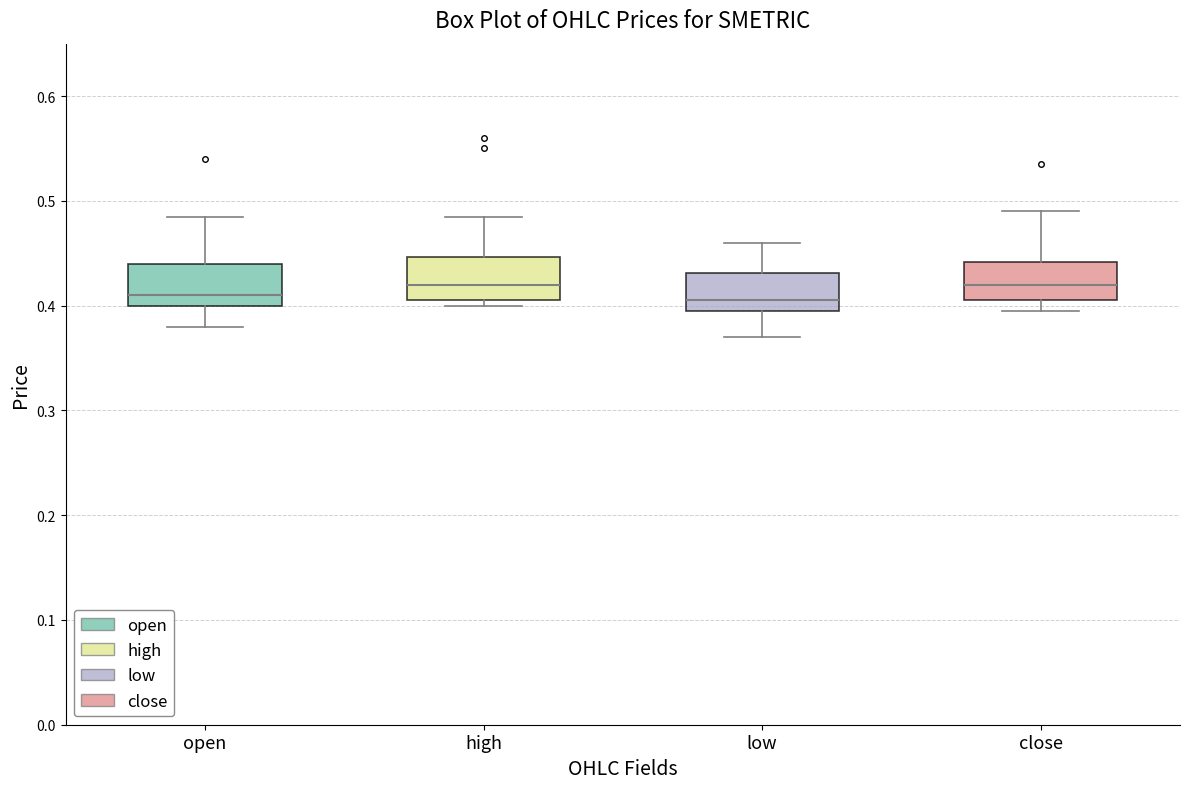

Reading left to right, read every box against the y-axis: the position of its median line, the range the box covers, and the ends of its whiskers. The values are not printed on the chart, so give them approximately, as read against the axis.

open: median 0.41, box 0.40 to 0.44, whiskers 0.38 to 0.49
high: median 0.42, box 0.41 to 0.45, whiskers 0.40 to 0.49
low: median 0.41, box 0.40 to 0.43, whiskers 0.37 to 0.46
close: median 0.42, box 0.41 to 0.44, whiskers 0.40 to 0.49